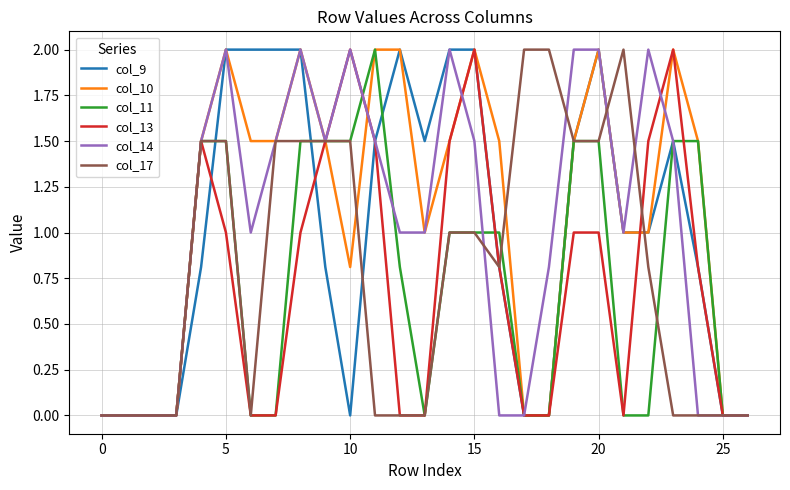

What is the highest value of the col_14 series?

2.0